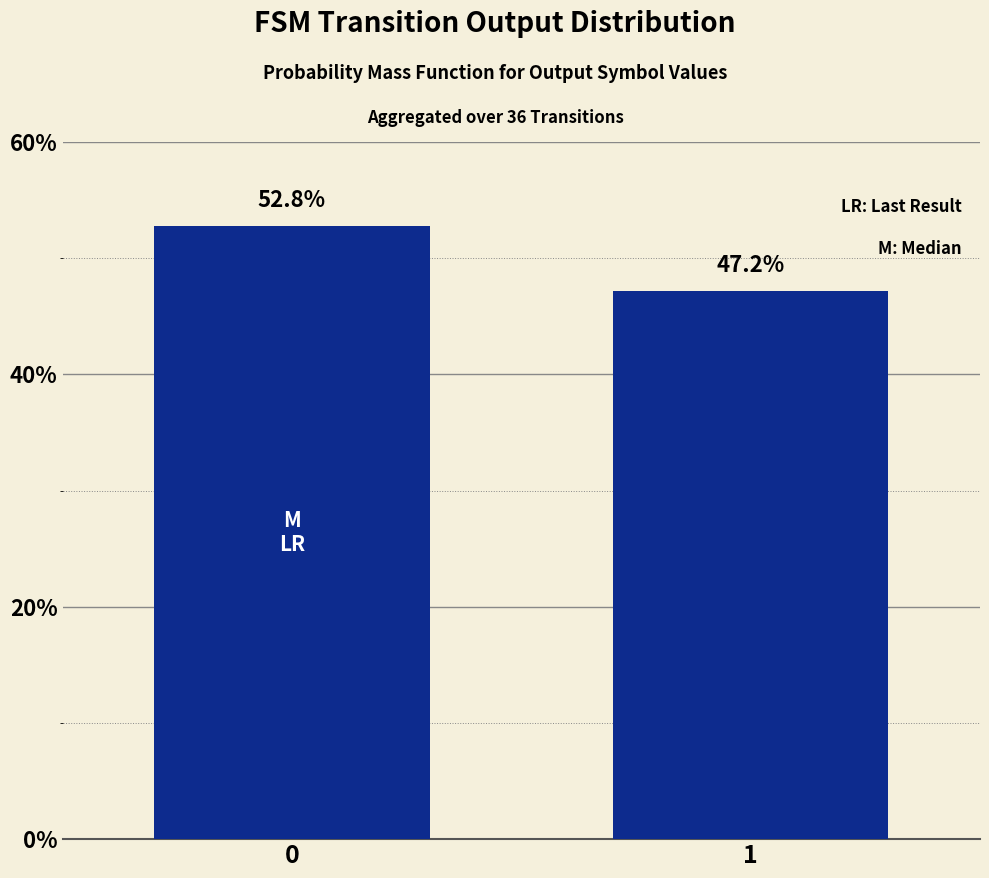

Is it true that the value at 0 is 52.8?

True